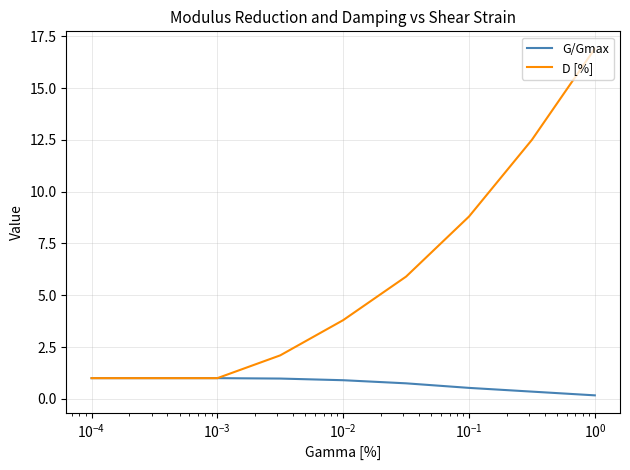

Which series has the widest spread of values?

D [%]